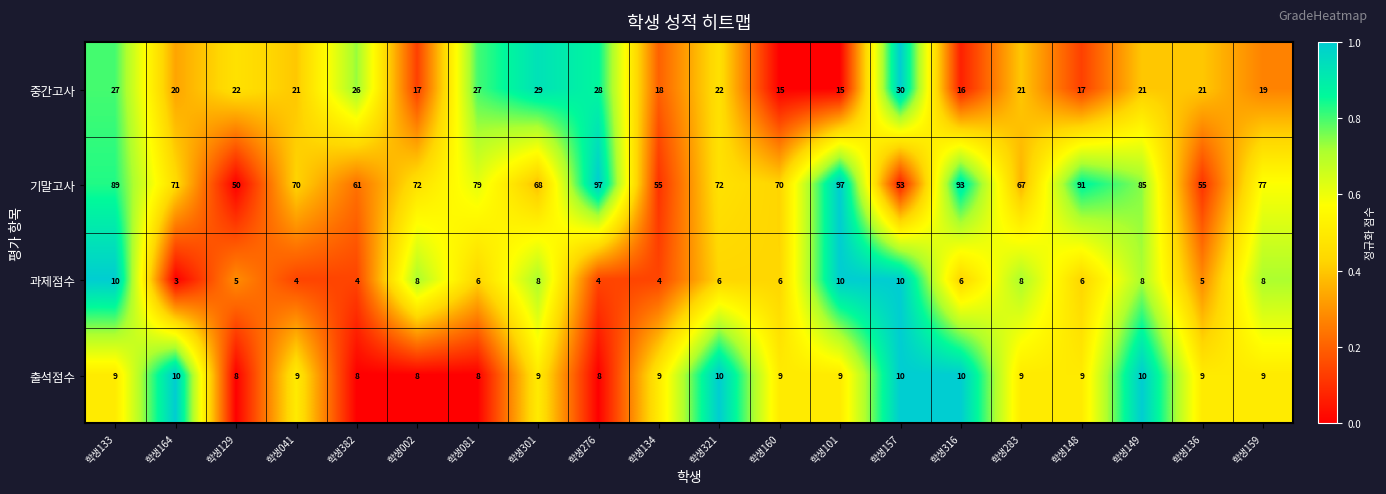

What is the difference between the second highest and minimum values in the 과제점수 series?

7